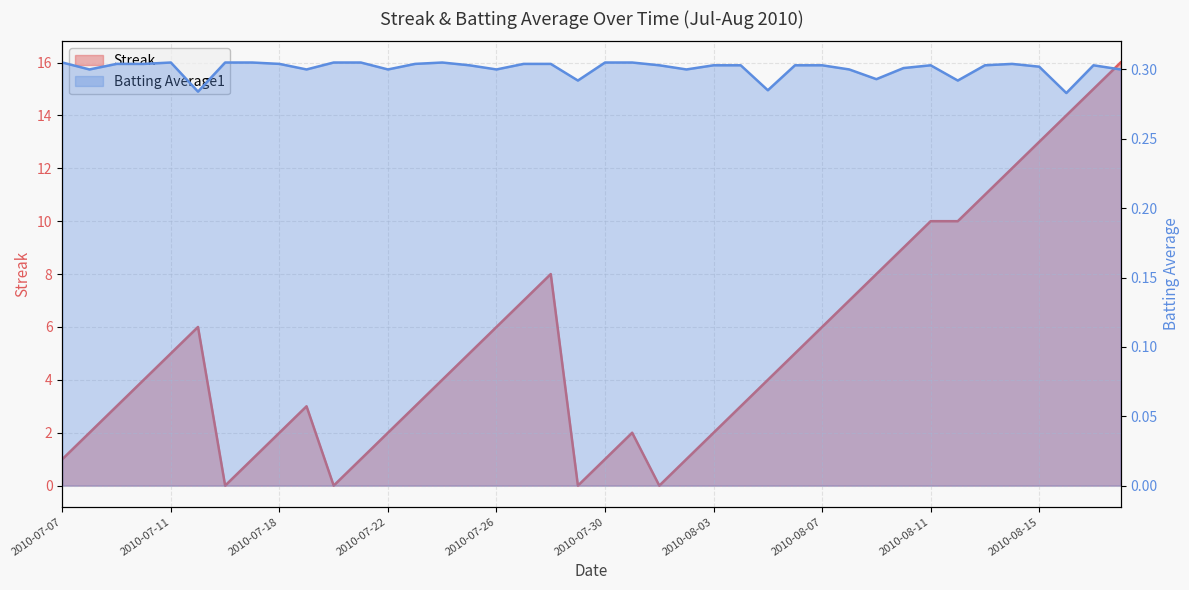

Is it true that Batting Average1 equals 0.5 at 2010-08-08?

False